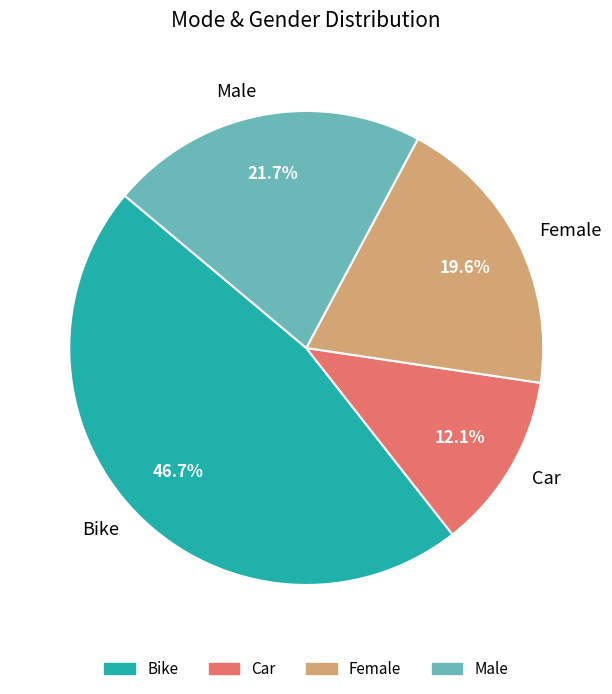

How many segments does this pie chart have?

4